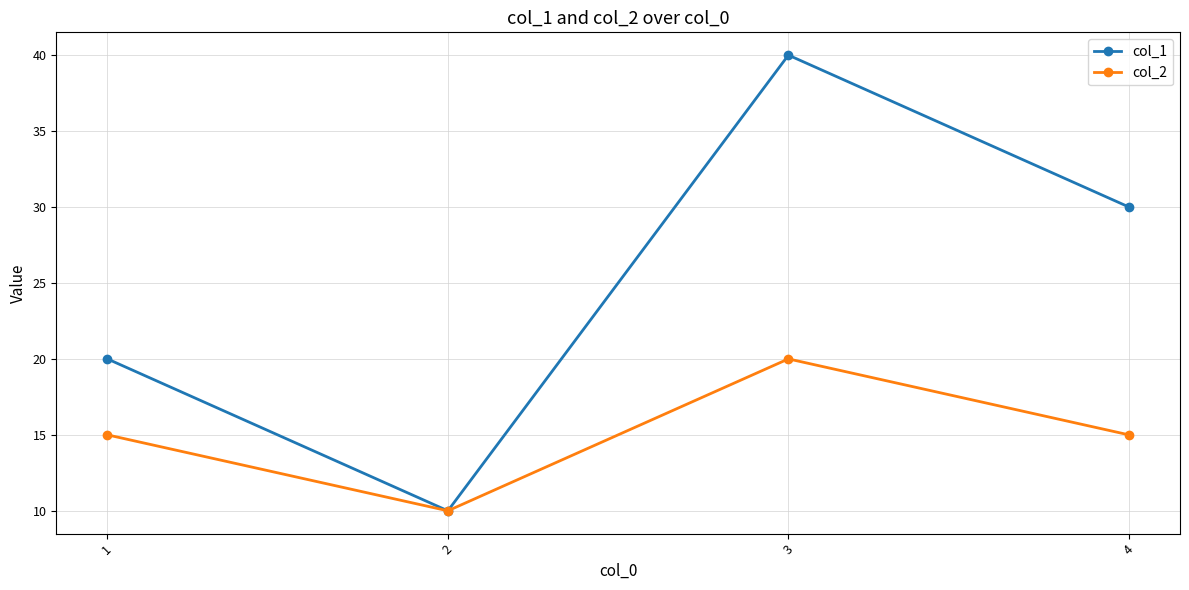

Is the value of col_2 at 2 greater than the value of col_1 at 3?

No